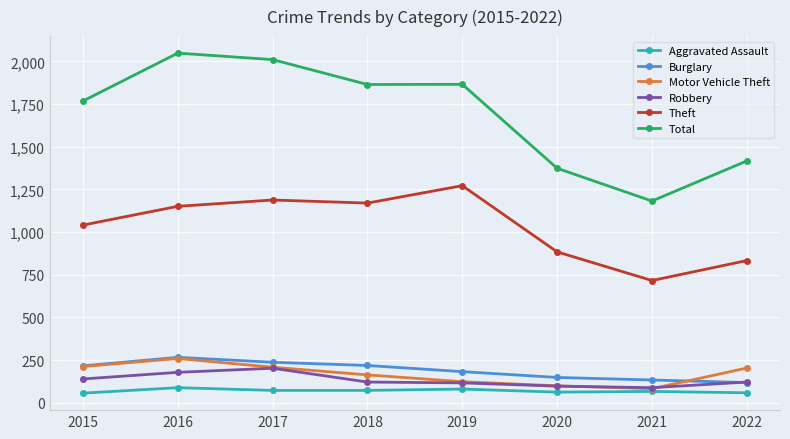

What is the sum of the Aggravated Assault values at 2021 and 2017?

138